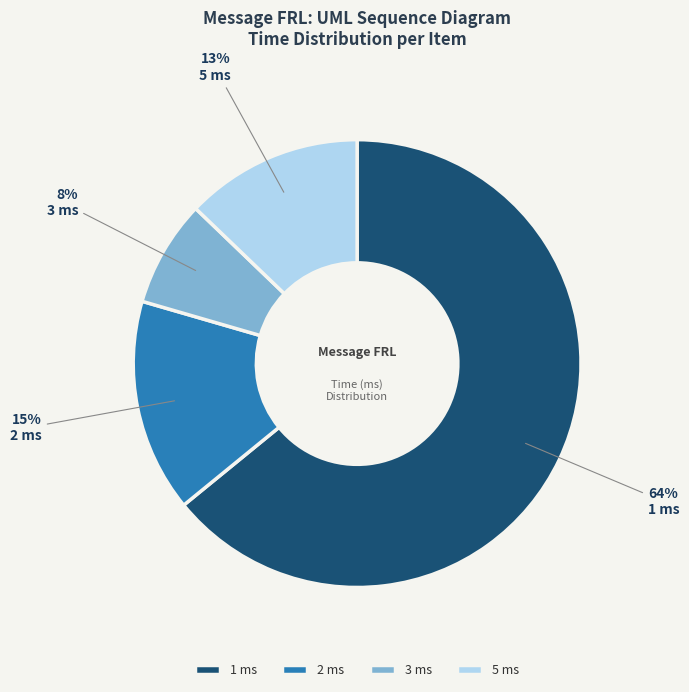

To the nearest percent, what is the difference between the largest and smallest slice percentages?

56%